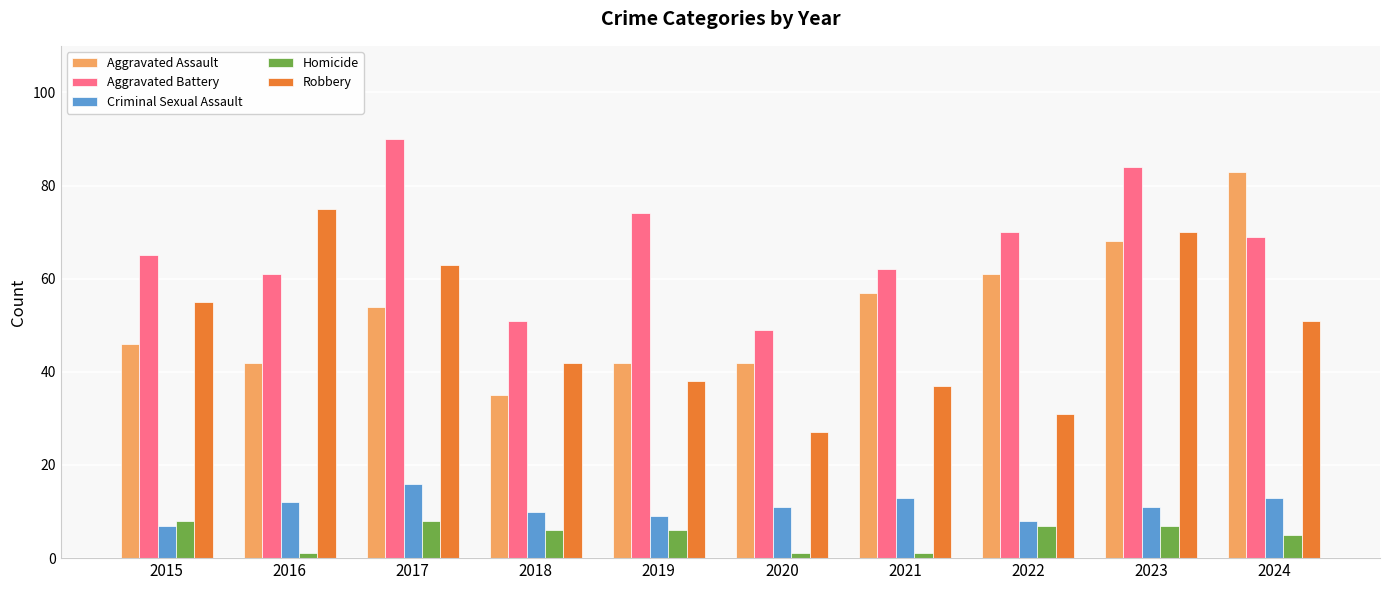

How many values in the Robbery series are below 51?

5